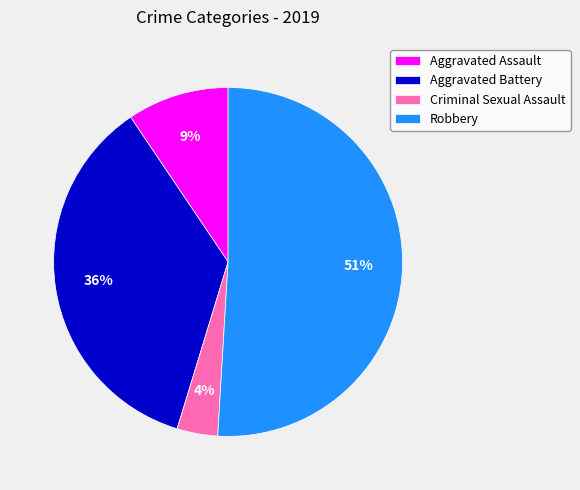

What is the ratio of the value at Criminal Sexual Assault to the value at Robbery?

0.1